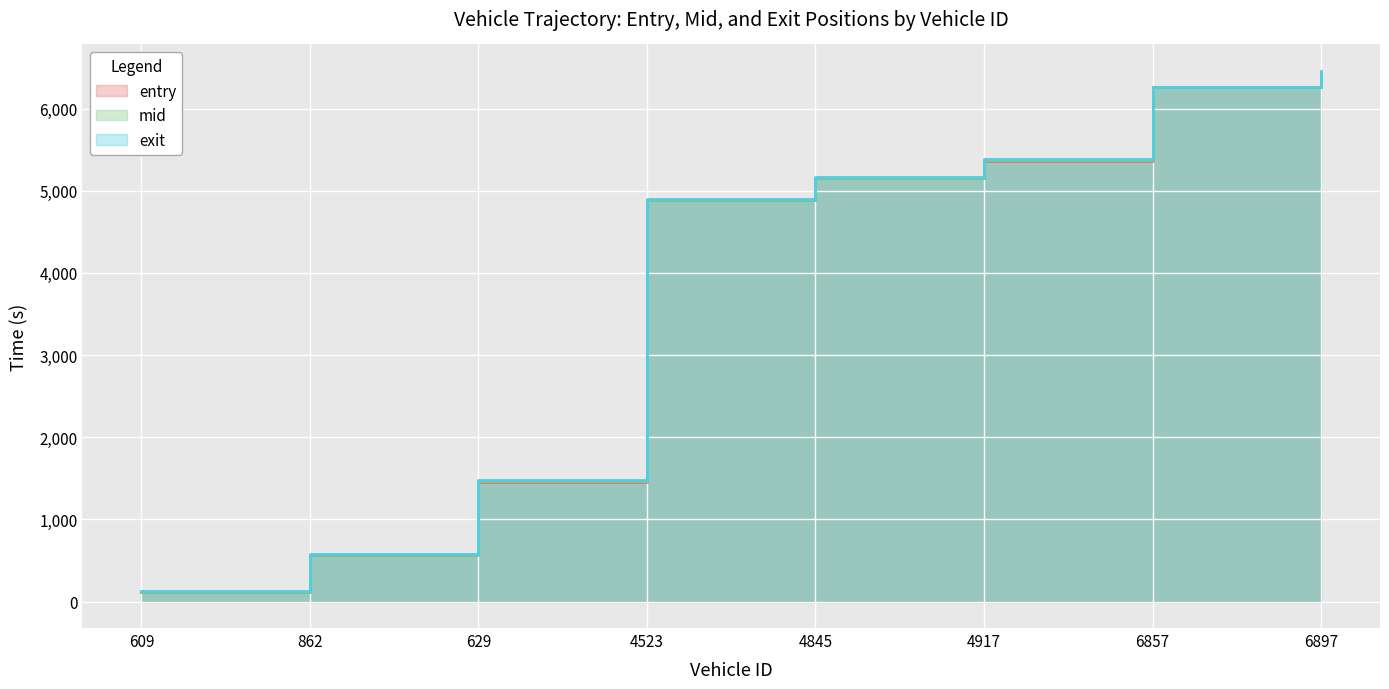

Between 4523 and 6857, which series saw the biggest shift?

entry